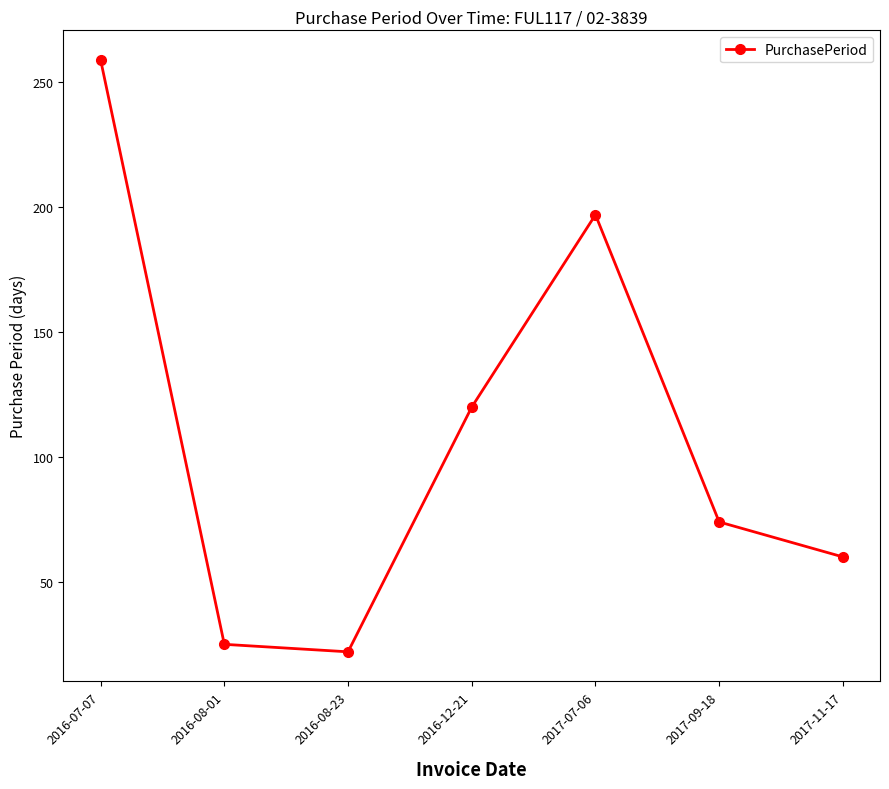

Approximately how many times larger is the value at 2016-12-21 compared to 2016-08-01?

4.8